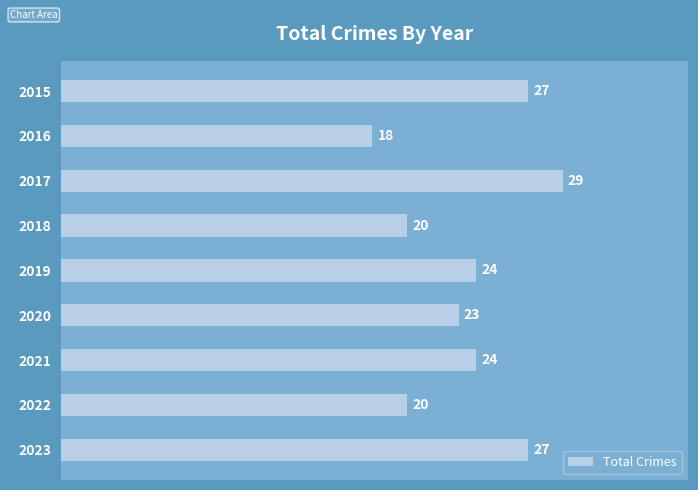

Count the values in the range 20 to 27.

7